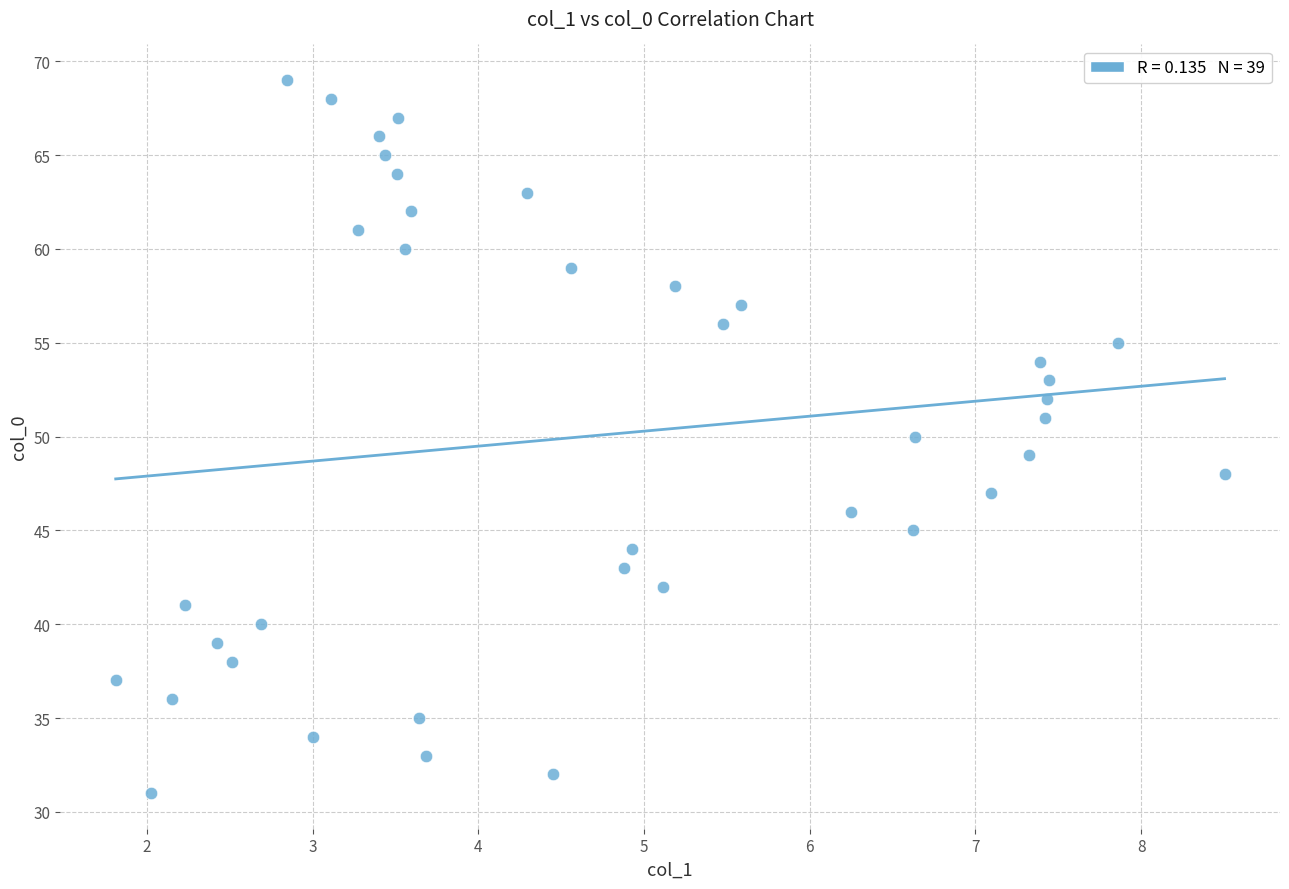

How many points are shown in the scatter plot?

39